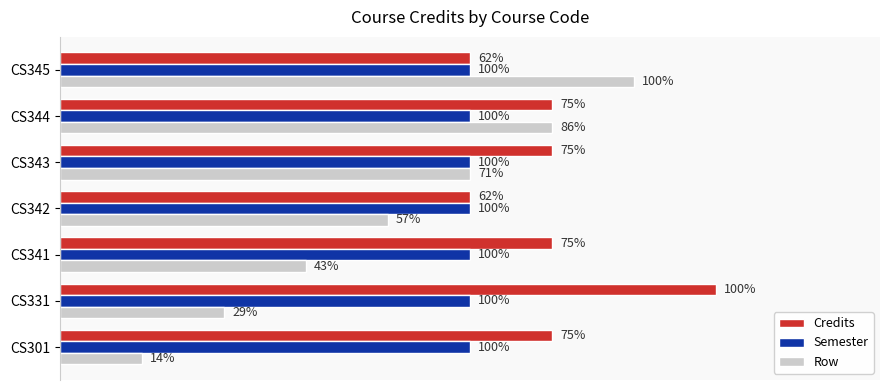

At how many categories does at least one series exceed 7?

1